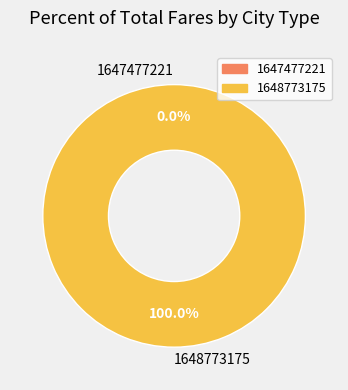

Which slice represents more than half of the pie?

1648773175